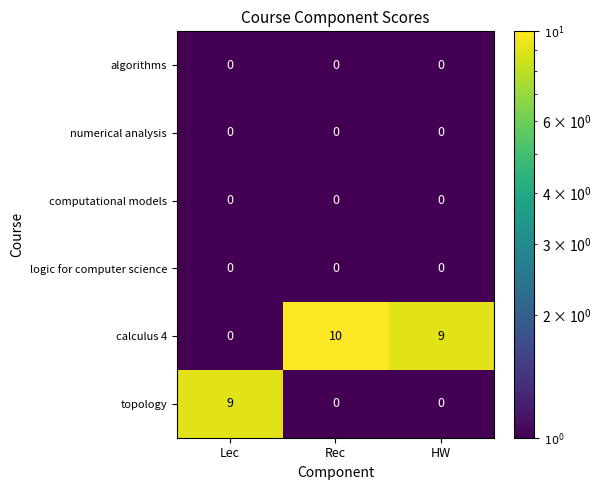

True or false: topology has a value of 15 at Lec.

False